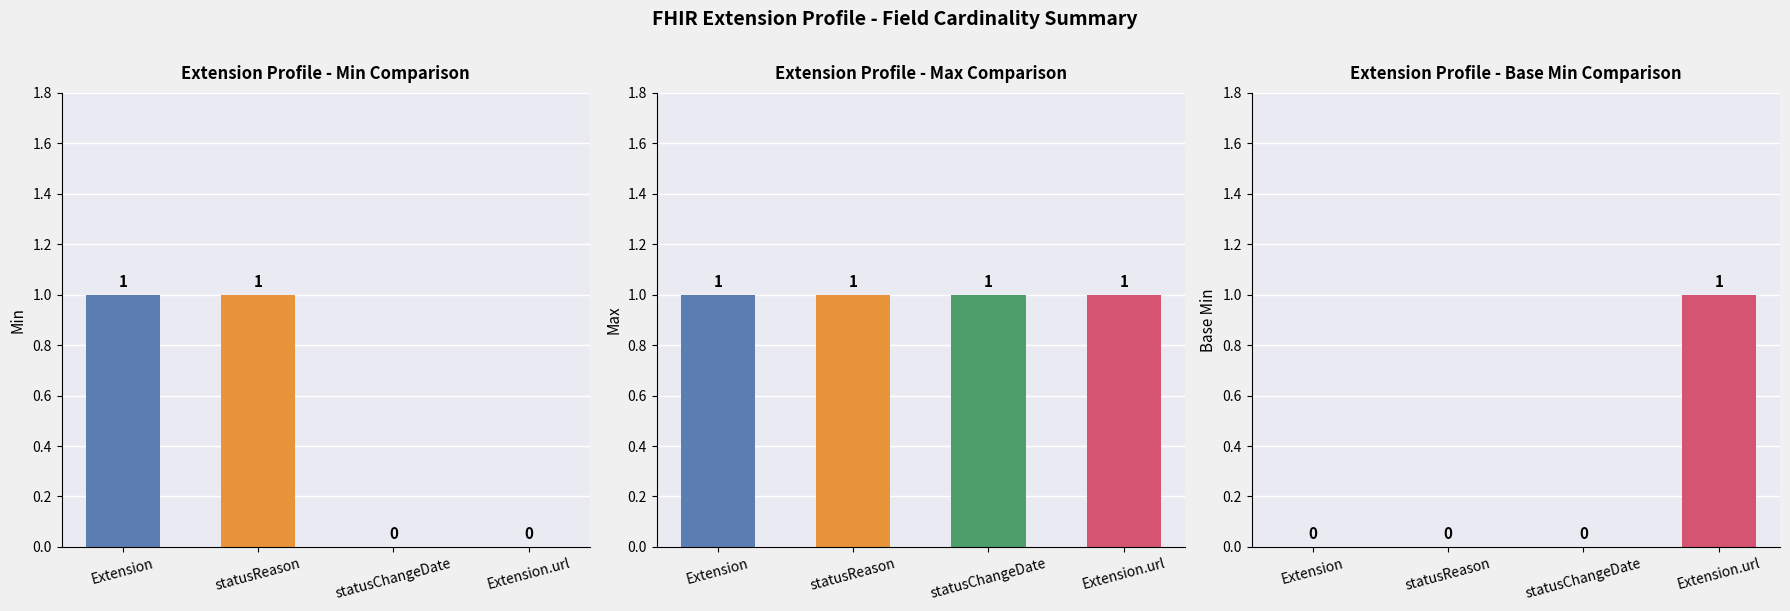

Where is Max nearest to the value 1?

Extension